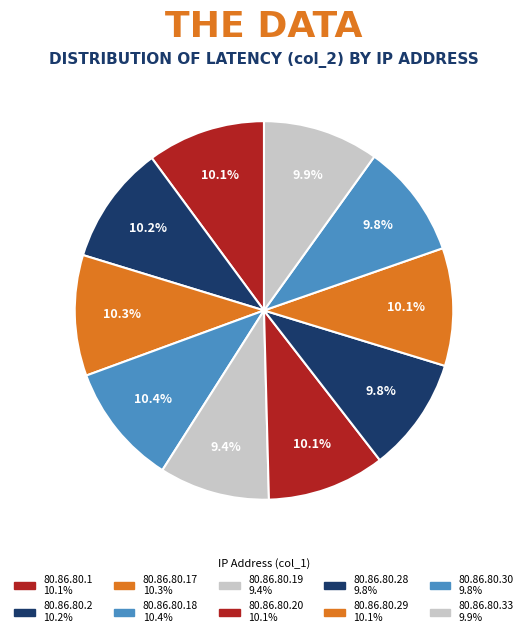

How many segments does this pie chart have?

10